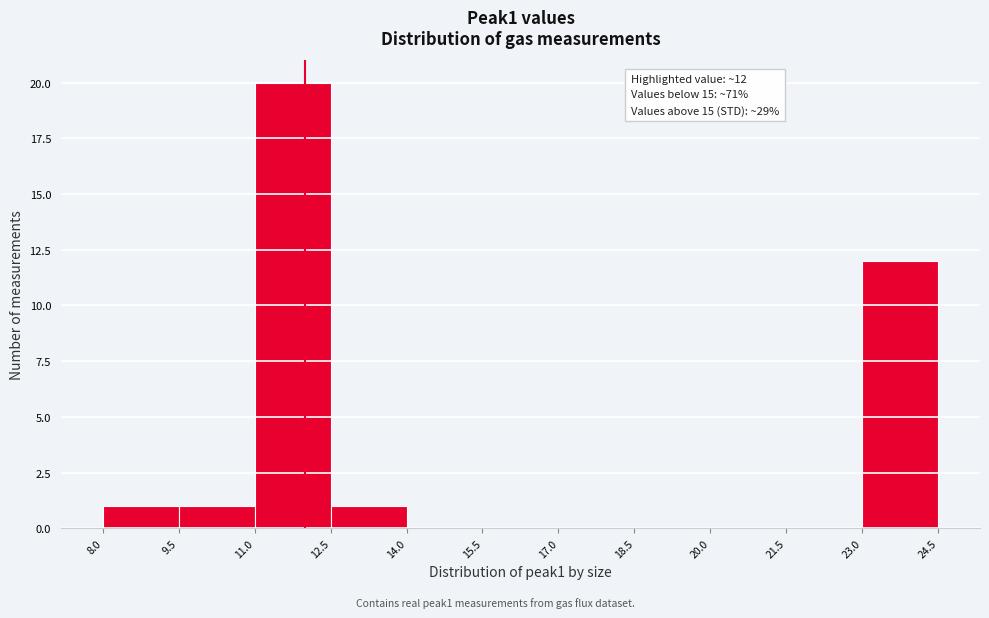

Which range on the x-axis has the tallest bar?

11.0 to 12.5